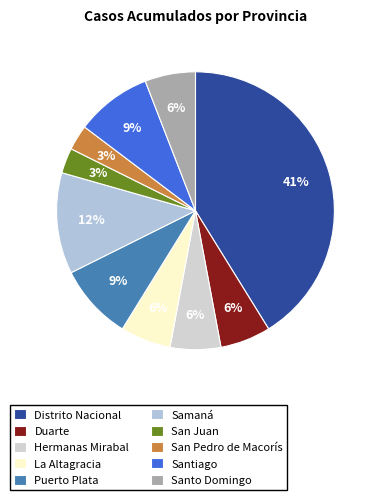

How much of the chart is everything except La Altagracia?

94.1%